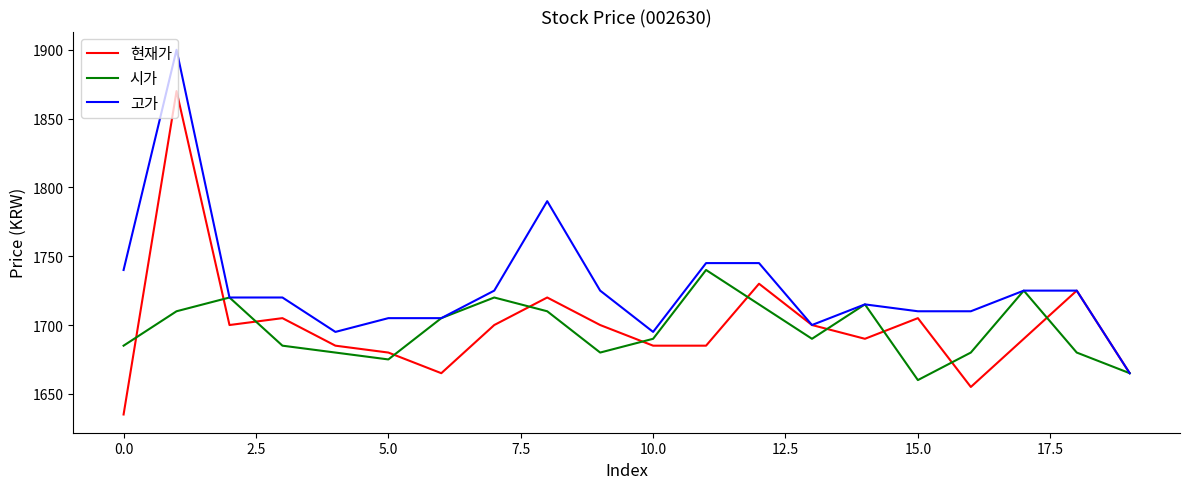

Which series has the largest total across all categories?

고가